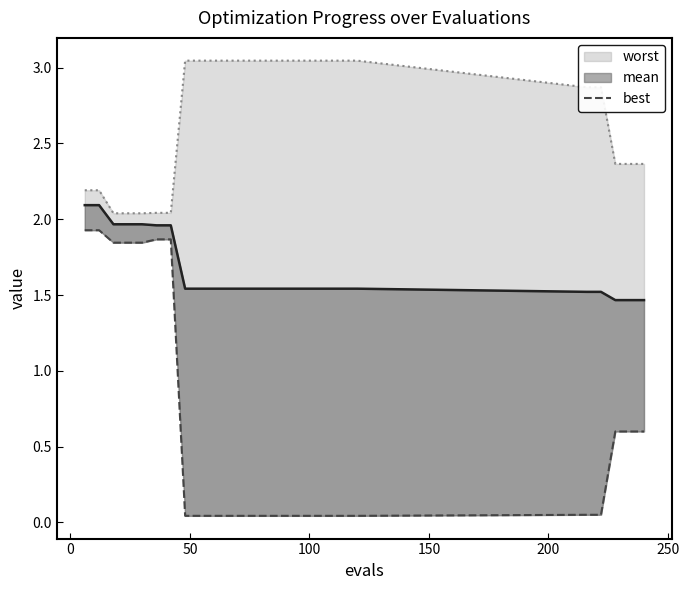

What is the difference between the maximum and minimum values in the best series?

1.9